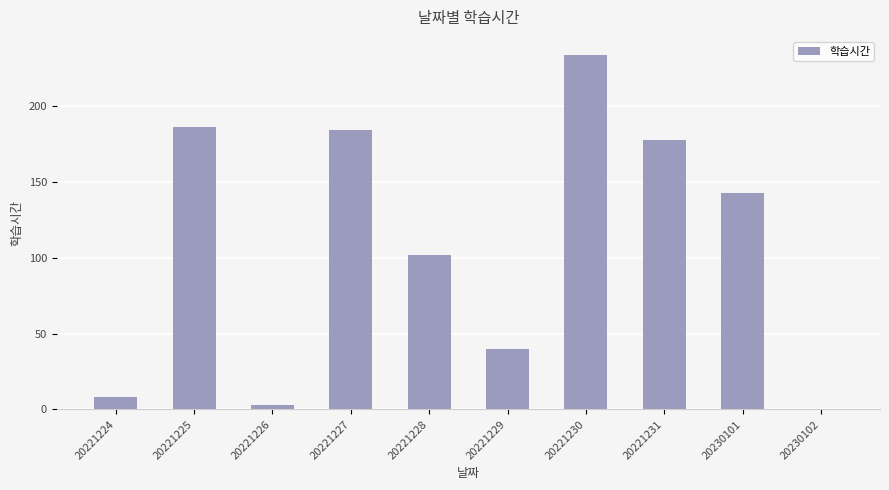

True or false: the data shows 3 at 20221226.

True